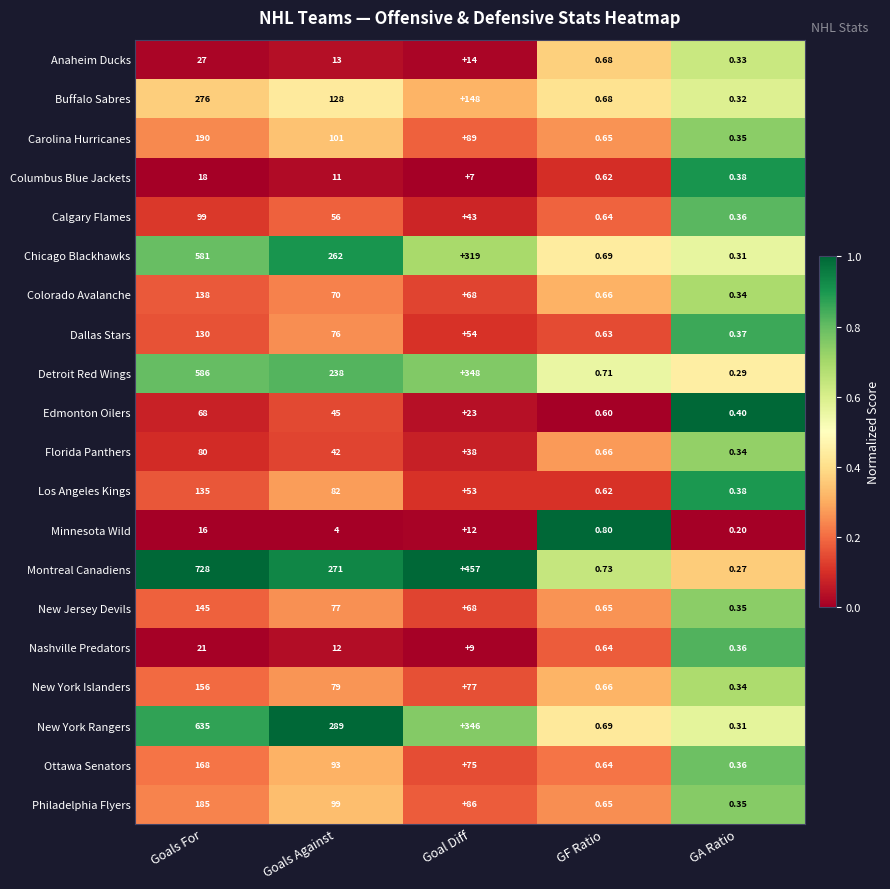

At which category is the sum across all series the highest?

Goals For